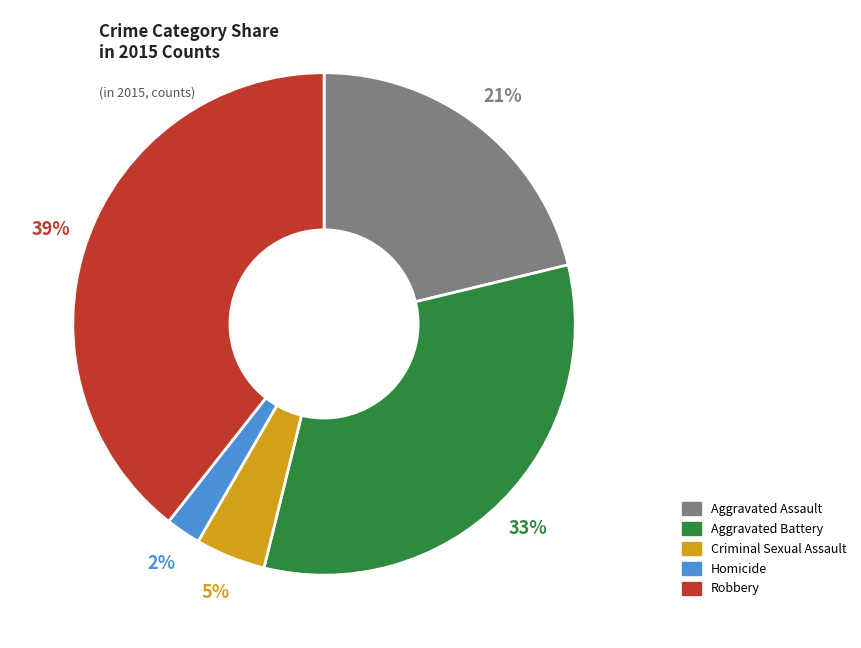

Which category has the biggest portion of the pie?

Robbery